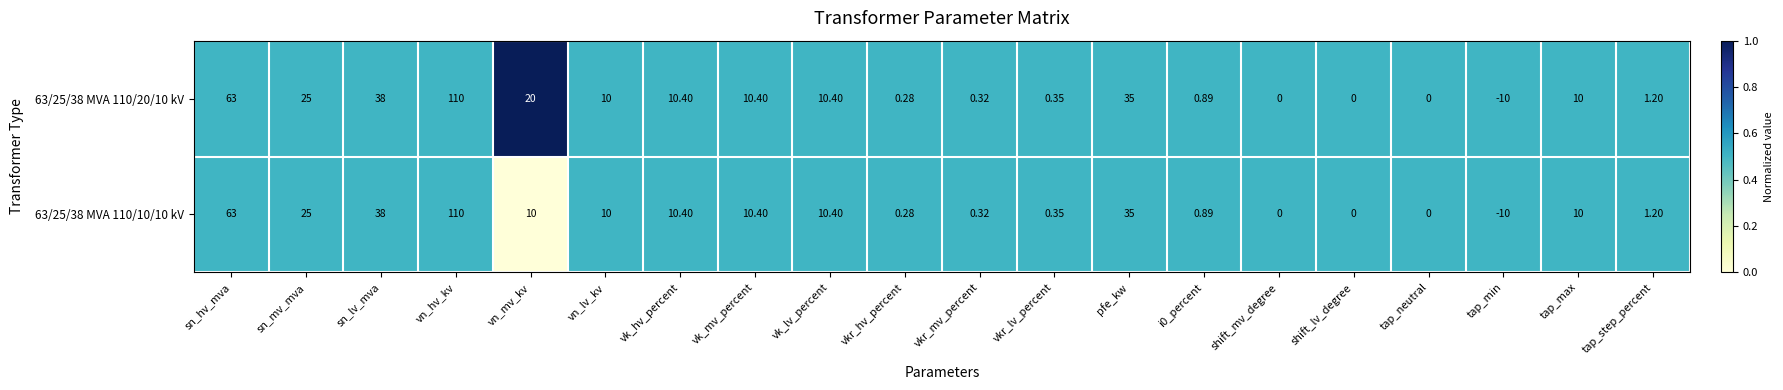

Is the value of 63/25/38 MVA 110/20/10 kV at vn_mv_kv greater than the value of 63/25/38 MVA 110/10/10 kV at vn_lv_kv?

Yes